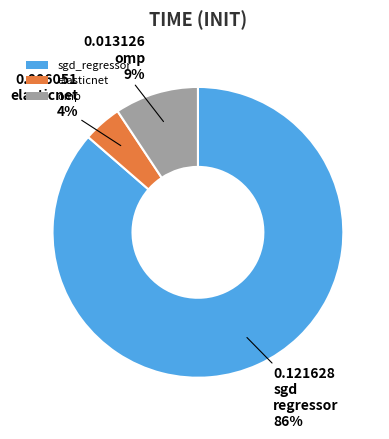

Between sgd_regressor and elasticnet, which is larger?

sgd_regressor